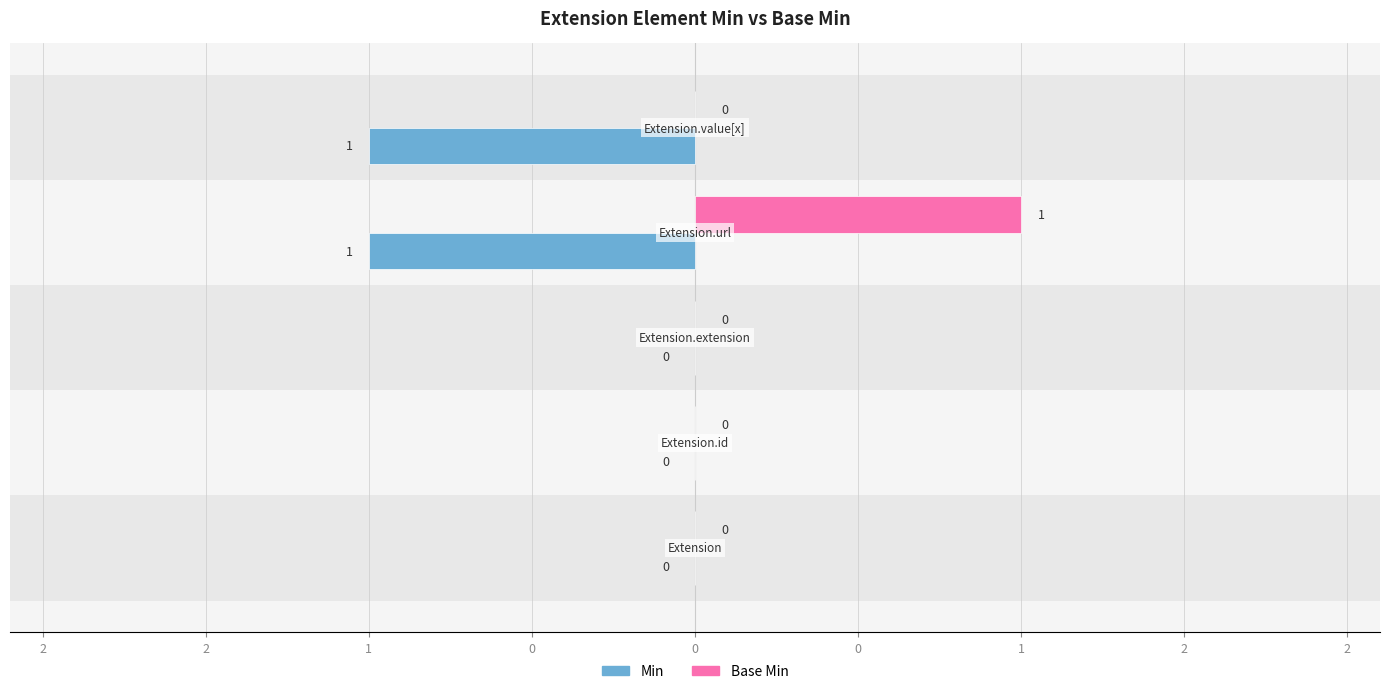

The Base Min series shows 0 at Extension.extension. True or false?

True